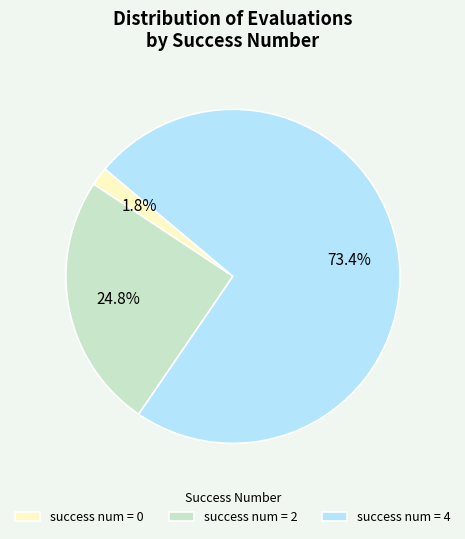

Is there any slice that represents more than half of the pie?

Yes